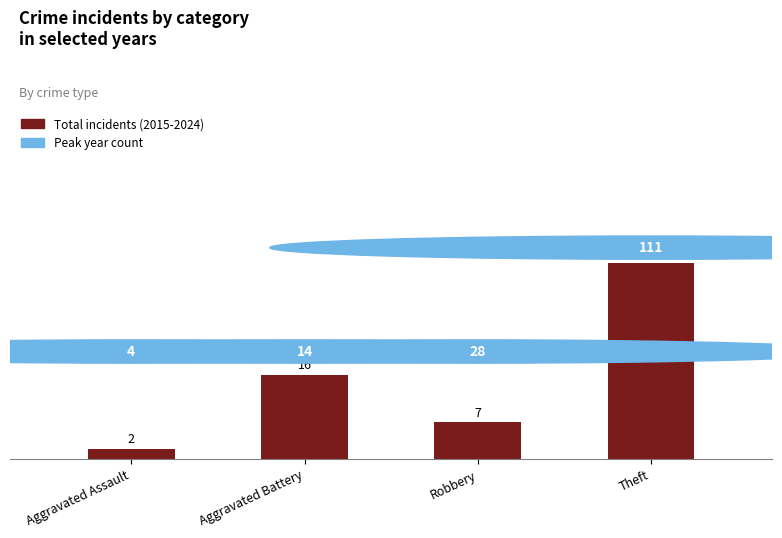

Reading right to left, list all the values displayed in this chart.

Theft=37	Robbery=7	Aggravated Battery=16	Aggravated Assault=2